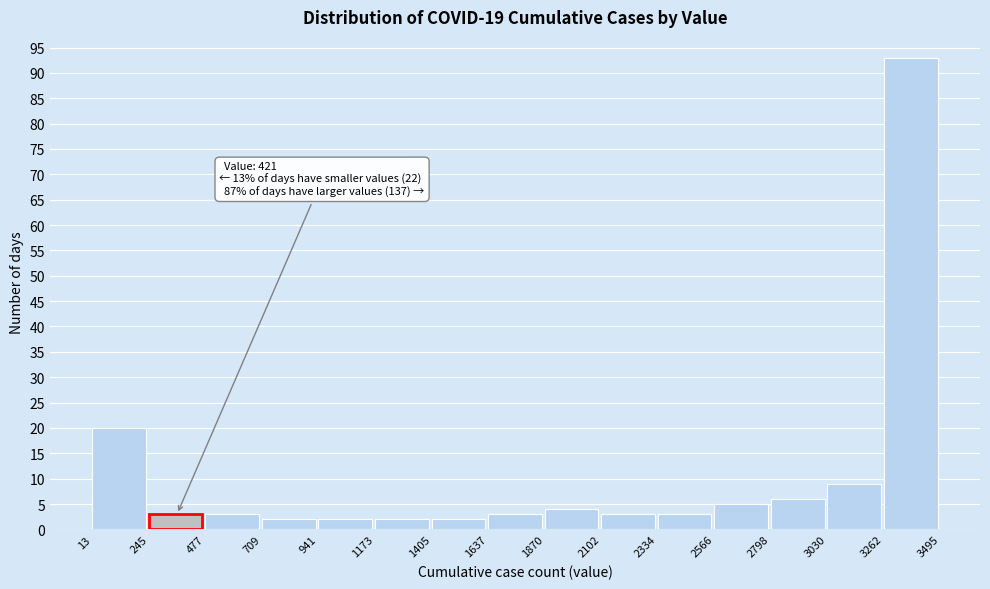

Over which range of the x-axis is the bar tallest?

3262 to 3495